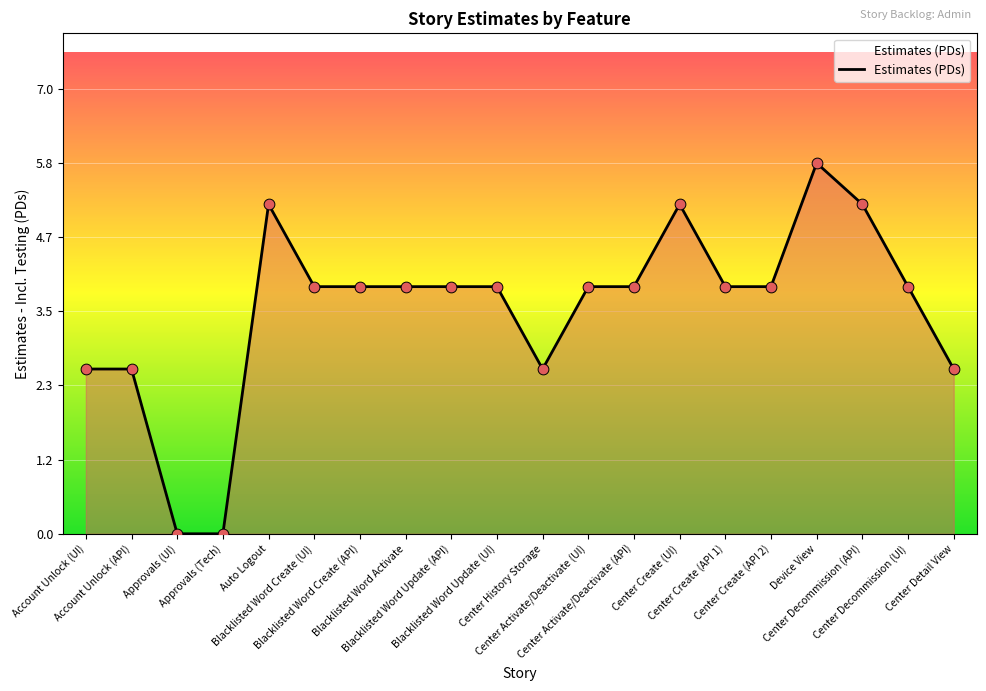

Which has a higher value, Approvals (UI) or Center Create (API 1)?

Center Create (API 1)